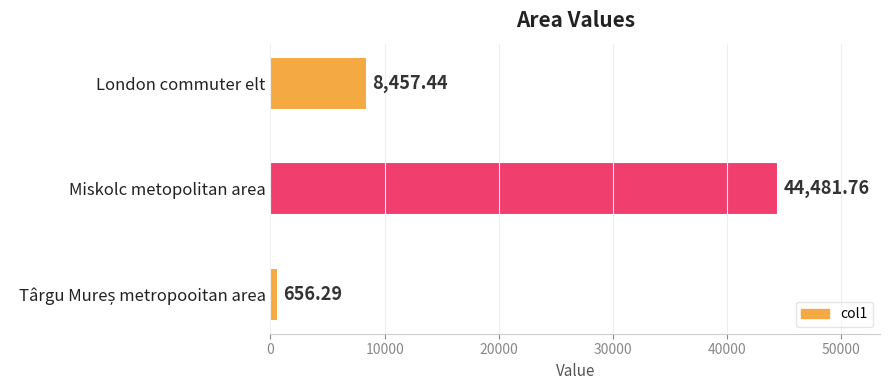

At which category does the chart reach its peak across all series?

Miskolc metopolitan area